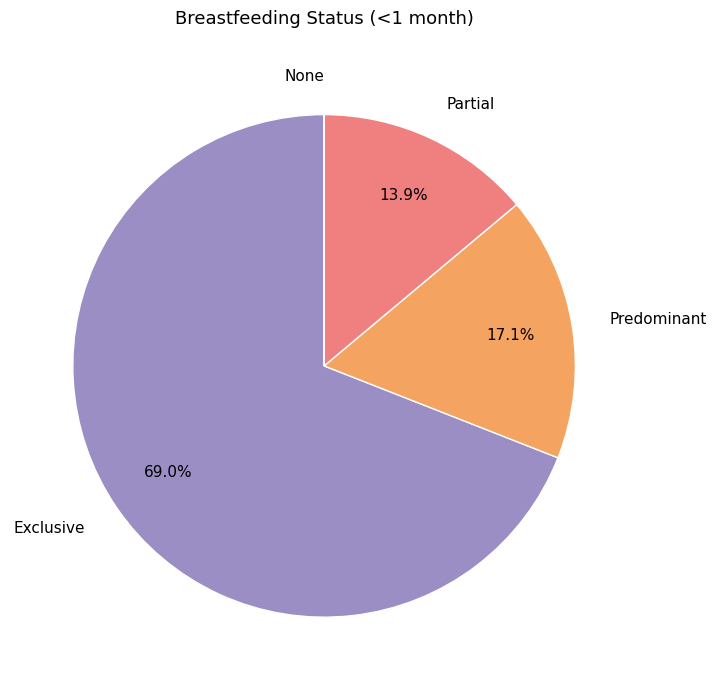

Between Partial and Predominant, which is larger?

Predominant